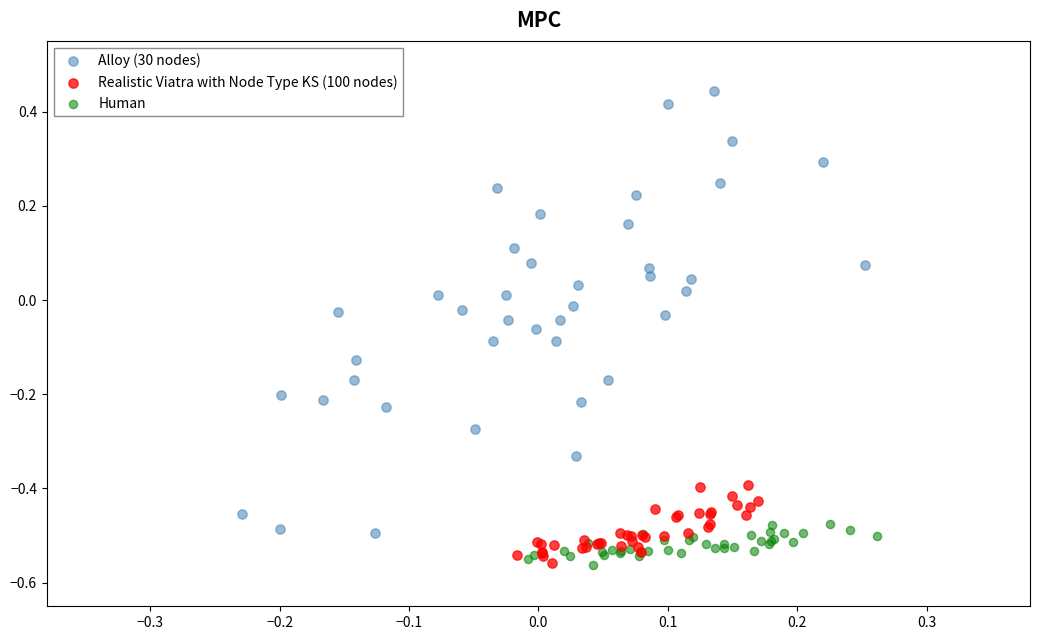

Which series reaches the maximum Y coordinate?

Alloy (30 nodes)